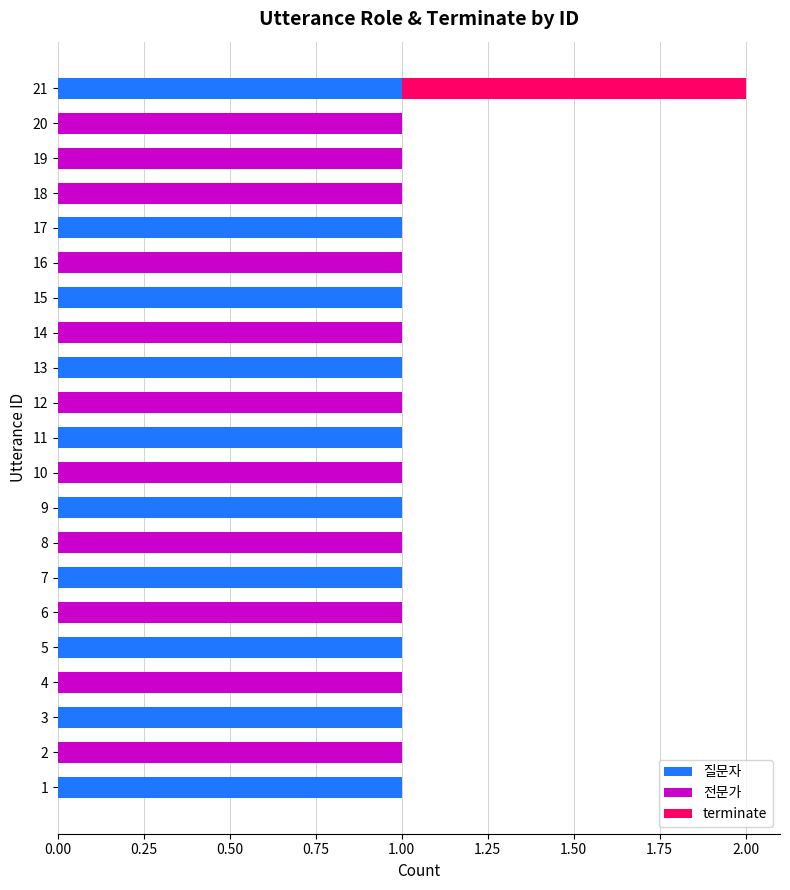

What is the sum of all 질문자 values?

10